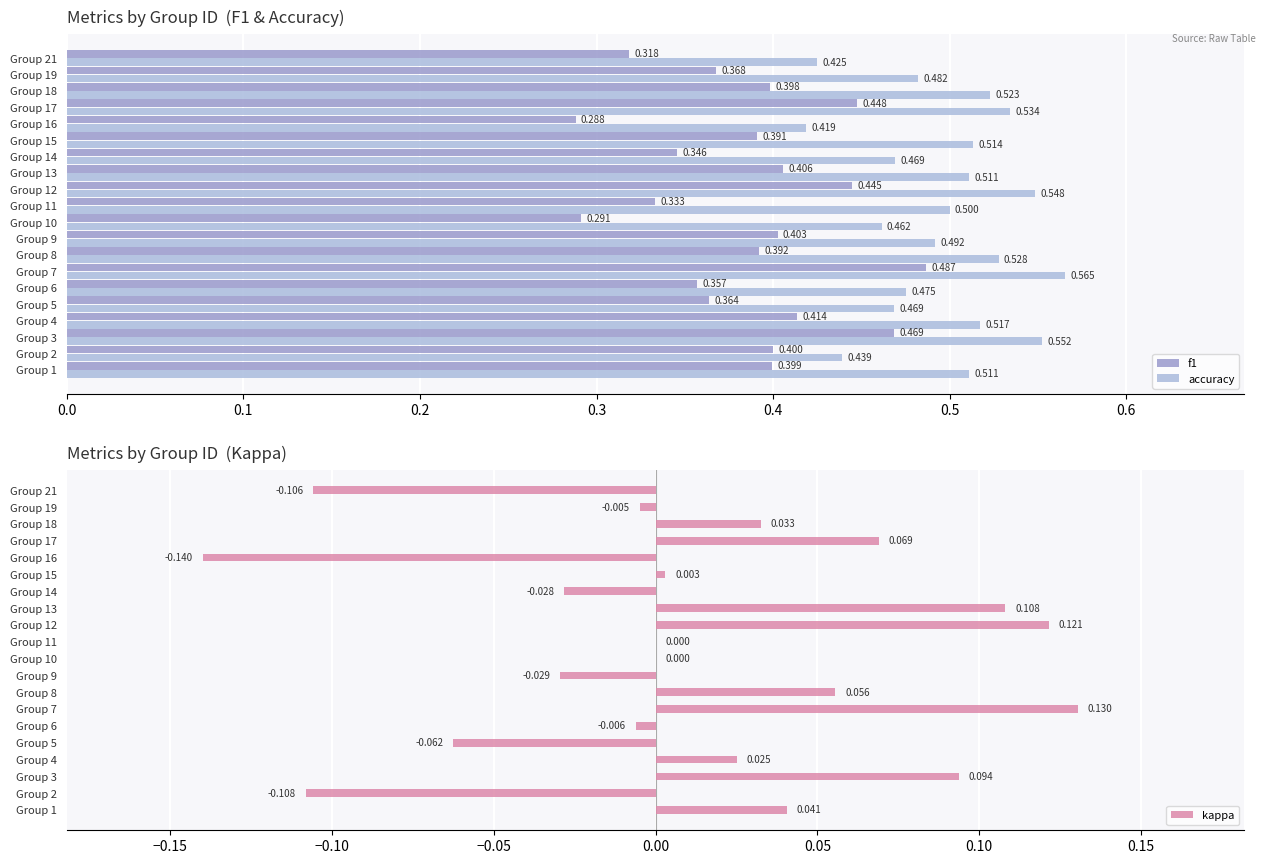

Reading left to right, list all the values displayed in this chart.

f1: 0.4	0.4	0.5	0.4	0.4	0.4	0.5	0.4	0.4	0.3	0.3	0.4	0.4	0.3	0.4	0.3	0.4	0.4	0.4	0.3
accuracy: 0.5	0.4	0.6	0.5	0.5	0.5	0.6	0.5	0.5	0.5	0.5	0.5	0.5	0.5	0.5	0.4	0.5	0.5	0.5	0.4
kappa: 0.0	-0.1	0.1	0.0	-0.1	-0.0	0.1	0.1	-0.0	0.0	0.0	0.1	0.1	-0.0	0.0	-0.1	0.1	0.0	-0.0	-0.1